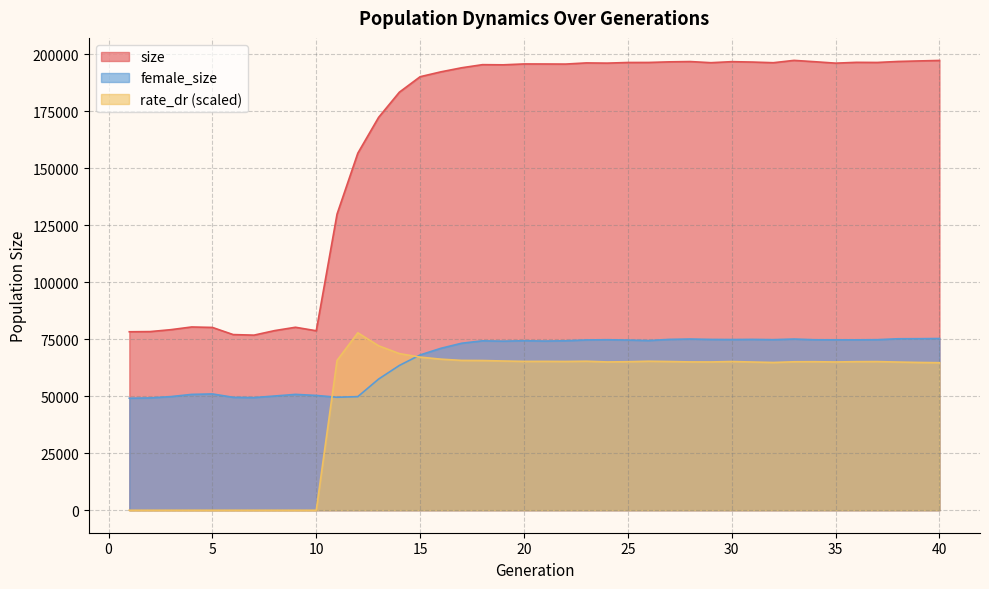

What is the difference between the rate_dr values at 38 and 13?

7143.3